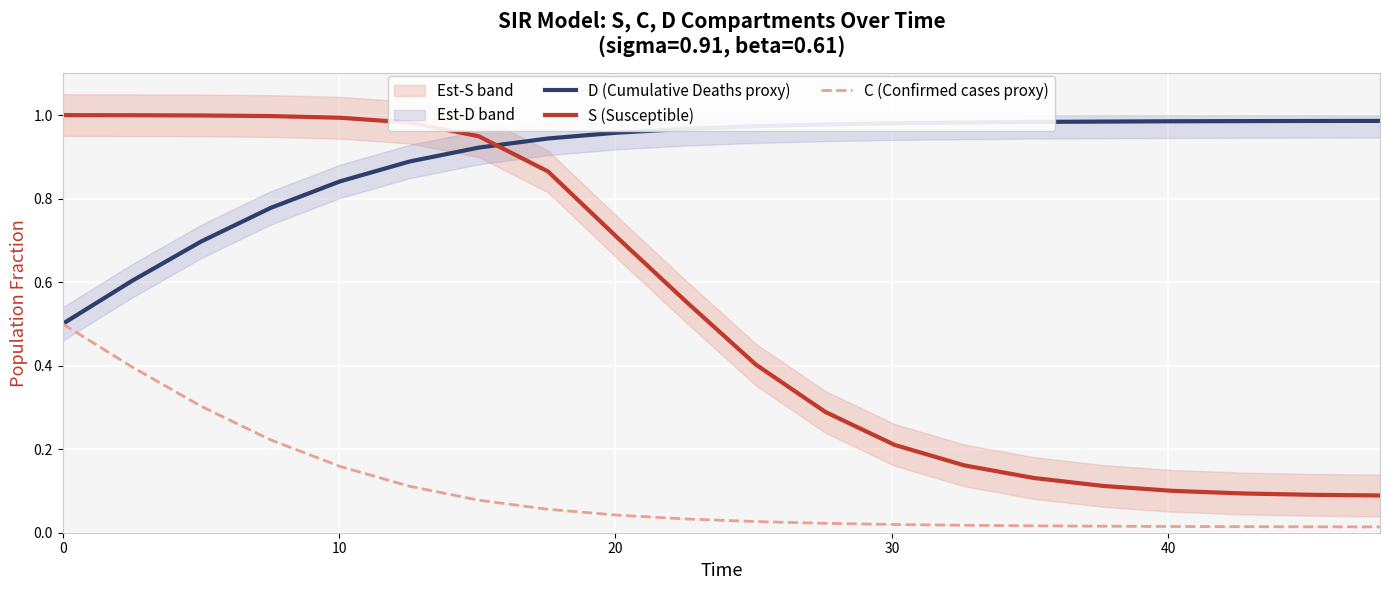

Rank the series by their maximum value, from highest to lowest.

S (Susceptible), D (Cumulative Deaths proxy), C (Confirmed cases proxy)